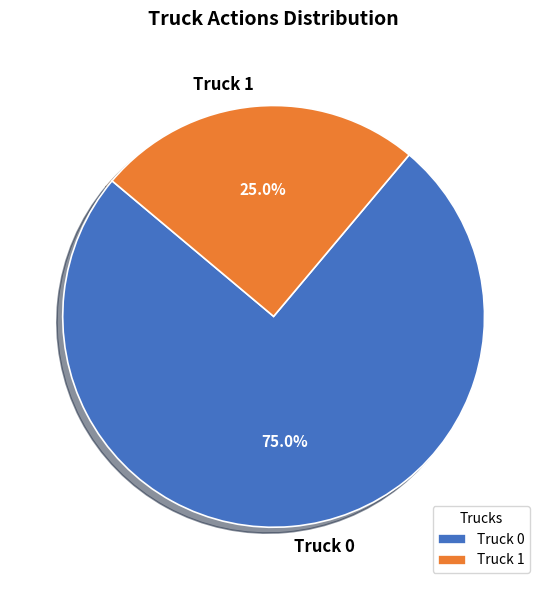

Combined, what portion of the pie is Truck 1 and Truck 0?

100.0%